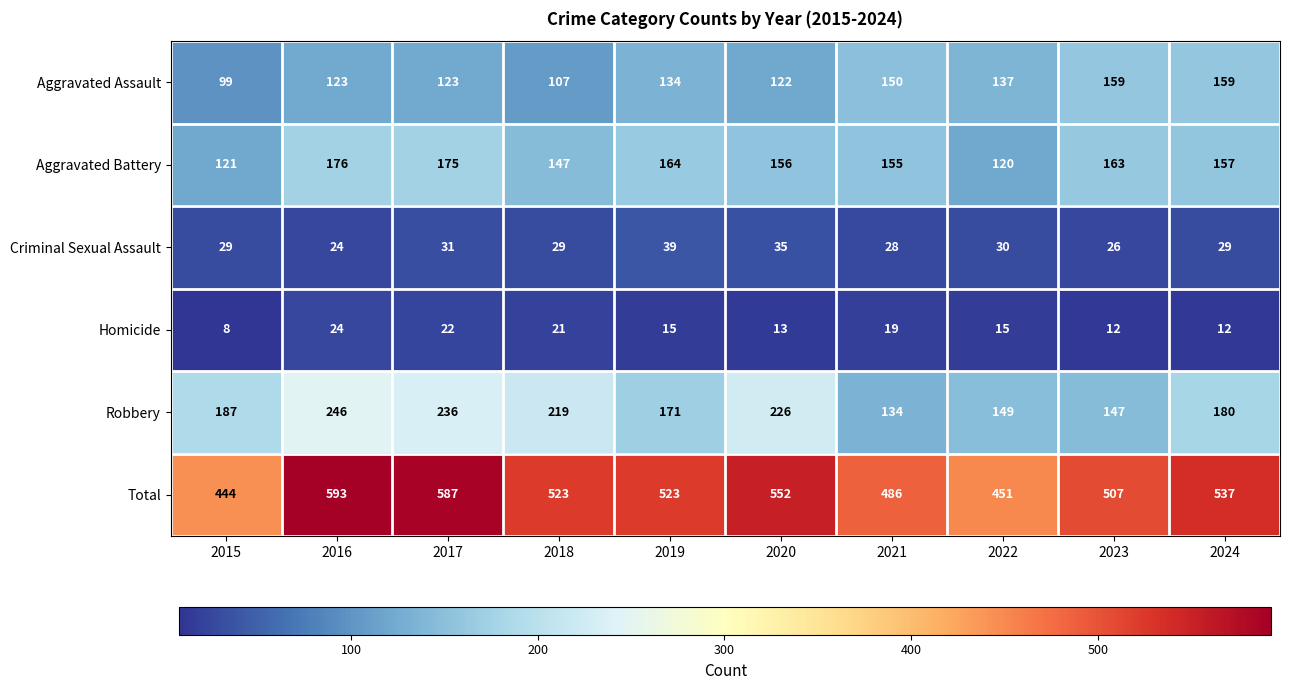

At which label is Aggravated Battery closest to 148?

2018